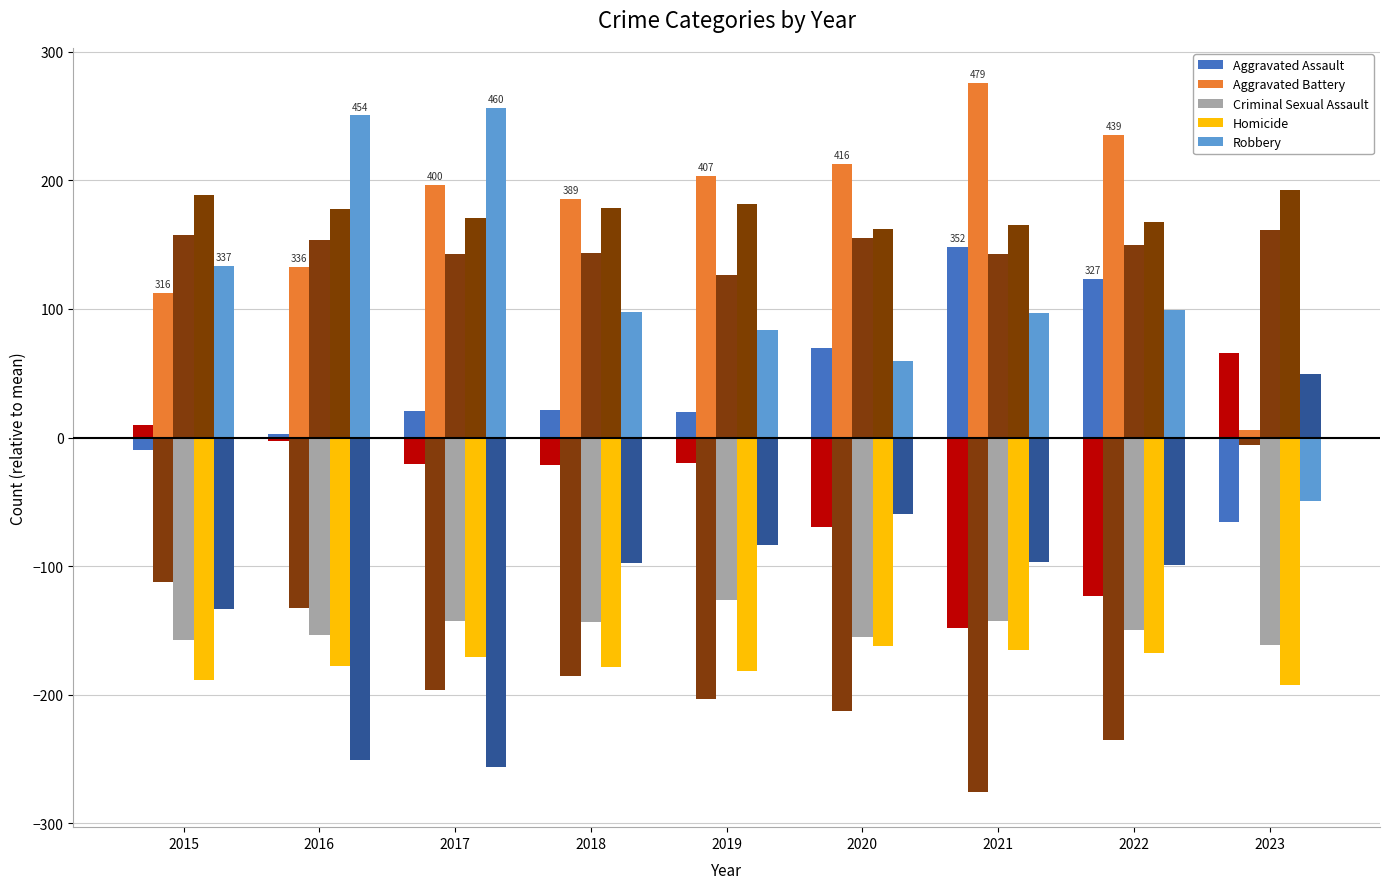

What is the lowest value of the Robbery series?

-49.5